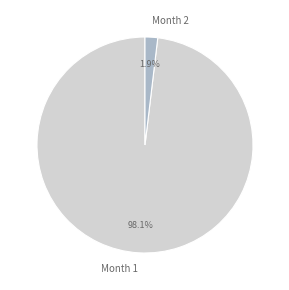

Does any single category account for the majority?

Yes